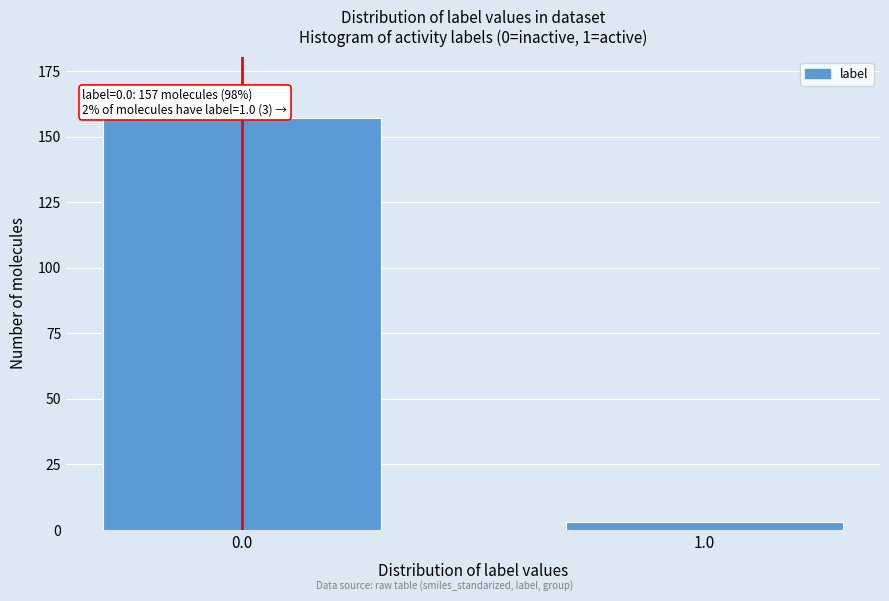

Reading left to right, what are all the values shown in this chart?

0.0=157	1.0=3